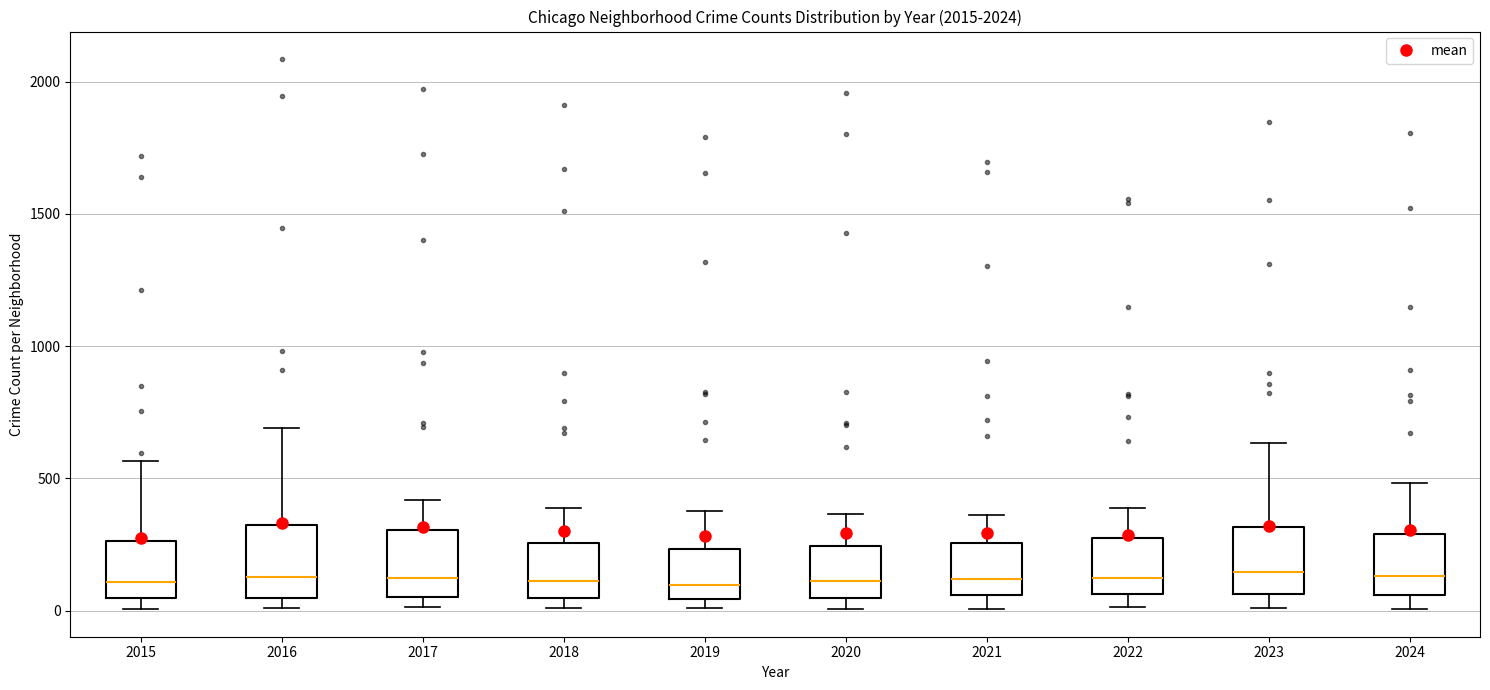

Reading left to right, transcribe this box plot: for each box, give where its median line is, the range the box spans, and where its two whiskers end, as read against the y-axis. The values are not printed on the chart, so give them approximately, as read against the axis.

2015: median 100, box 50 to 250, whiskers 0 to 550
2016: median 150, box 50 to 300, whiskers 0 to 700
2017: median 100, box 50 to 300, whiskers 0 to 400
2018: median 100, box 50 to 250, whiskers 0 to 400
2019: median 100, box 50 to 250, whiskers 0 to 400
2020: median 100, box 50 to 250, whiskers 0 to 350
2021: median 100, box 50 to 250, whiskers 0 to 350
2022: median 100, box 50 to 250, whiskers 0 to 400
2023: median 150, box 50 to 300, whiskers 0 to 650
2024: median 150, box 50 to 300, whiskers 0 to 500